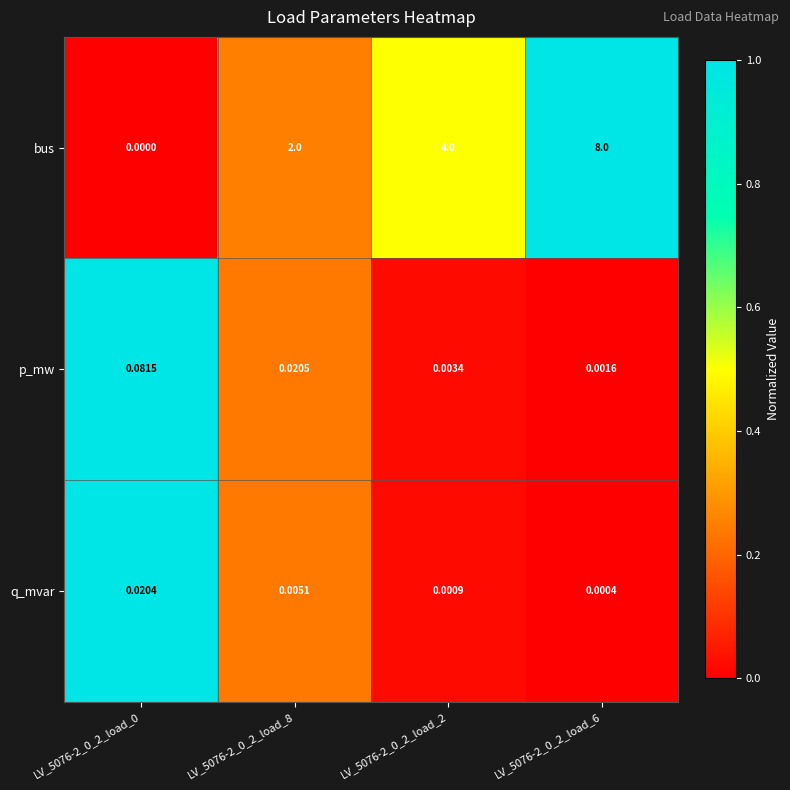

Between LV_5076-2_0_2_load_0 and LV_5076-2_0_2_load_2, which series saw the biggest shift?

bus